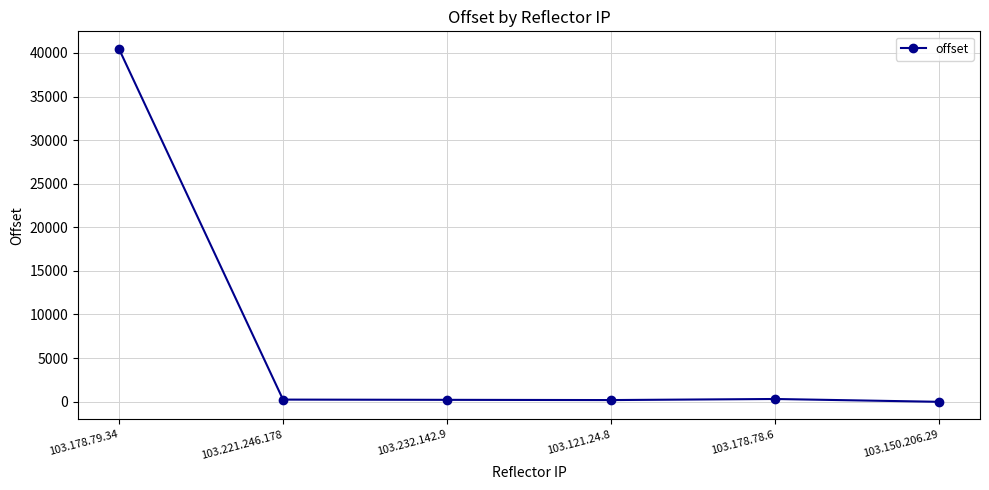

Which label corresponds to the largest value in the chart?

103.178.79.34